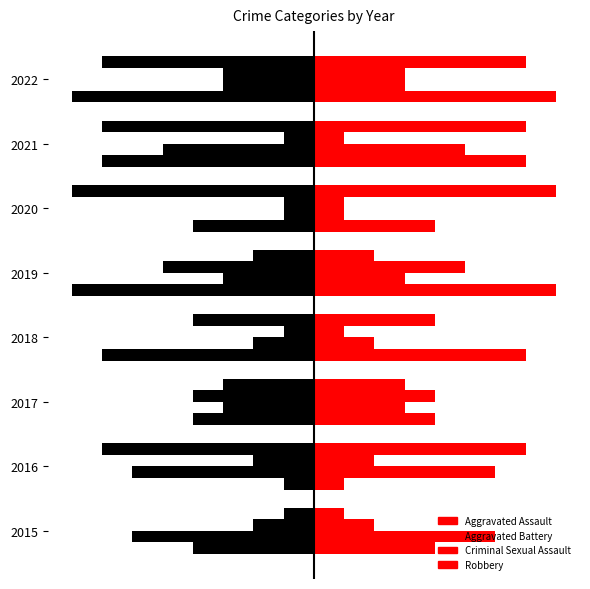

True or false: Robbery has a value of -3 at 2016.

False